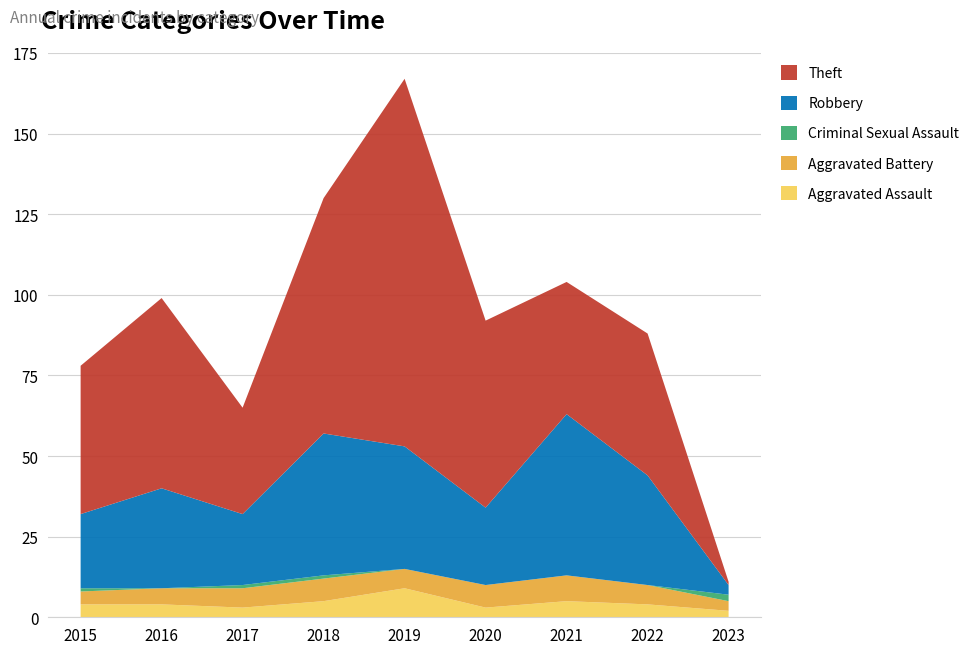

Reading left to right, transcribe all the data shown in this chart.

Aggravated Assault: 4	4	3	5	9	3	5	4	2
Aggravated Battery: 4	5	6	7	6	7	8	6	3
Criminal Sexual Assault: 1	0	1	1	0	0	0	0	2
Robbery: 23	31	22	44	38	24	50	34	3
Theft: 46	59	33	73	114	58	41	44	1